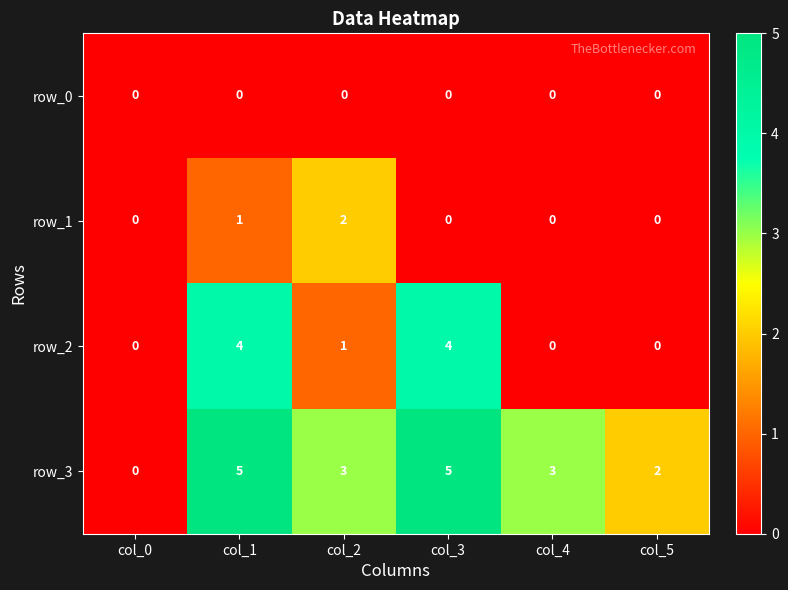

Reading left to right, extract all data points from this chart.

row_0: 0	0	0	0	0	0
row_1: 0	1	2	0	0	0
row_2: 0	4	1	4	0	0
row_3: 0	5	3	5	3	2